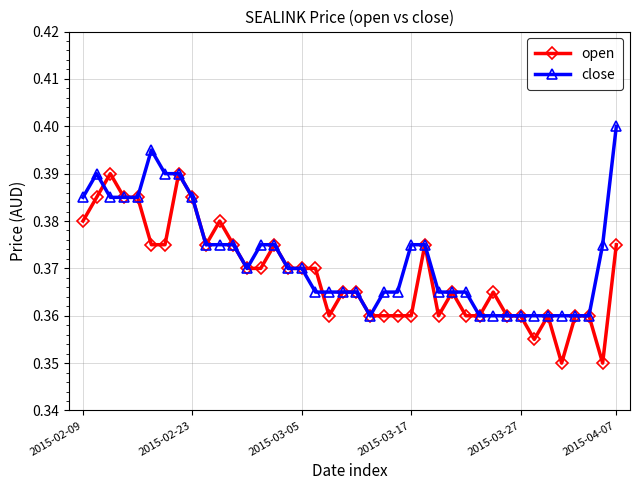

Count the open values in the range 0 to 1.

40